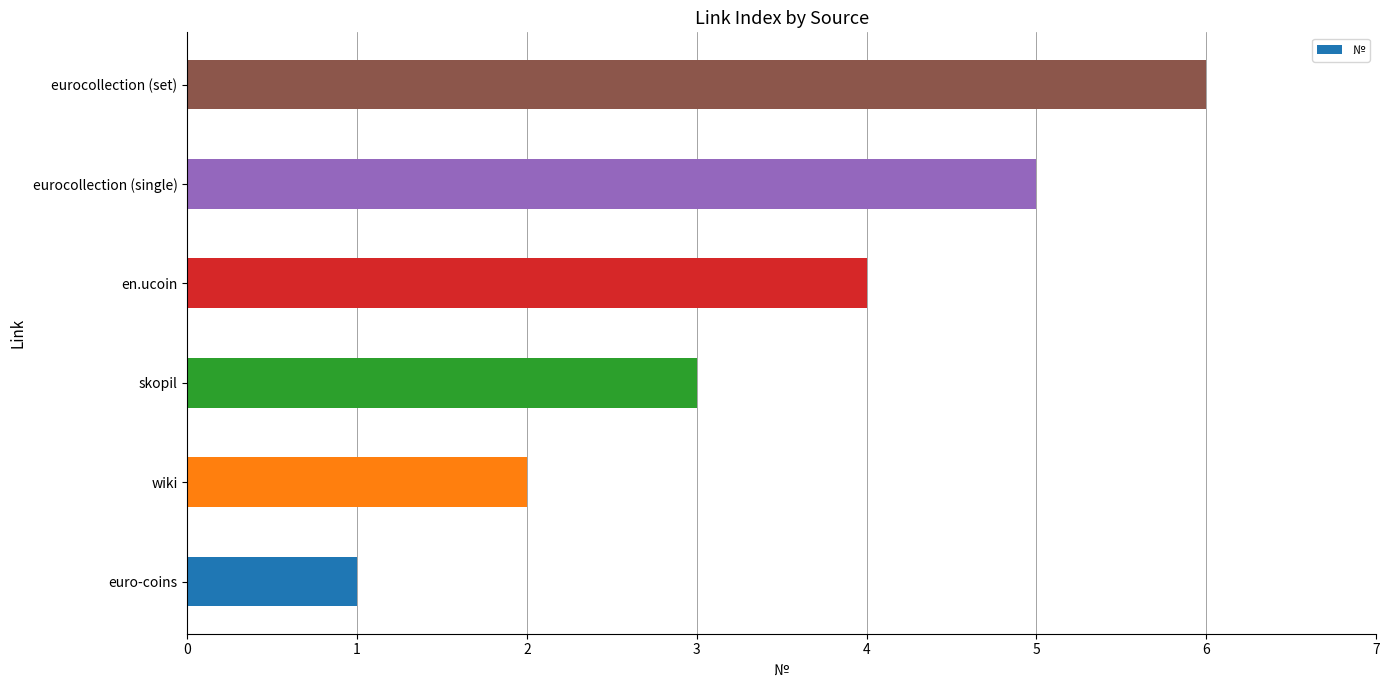

What is the sum of all values?

21